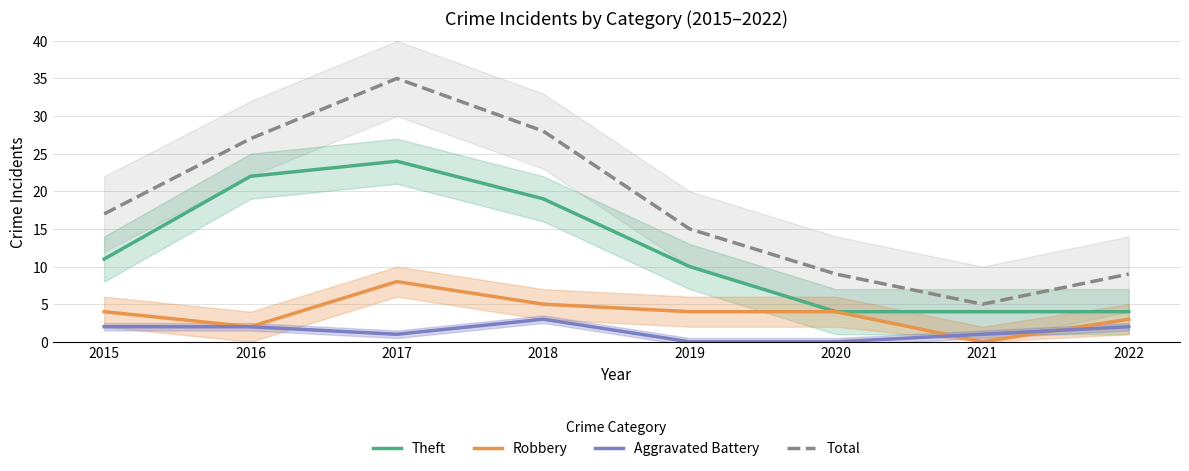

How many data points in Theft are above 11?

3